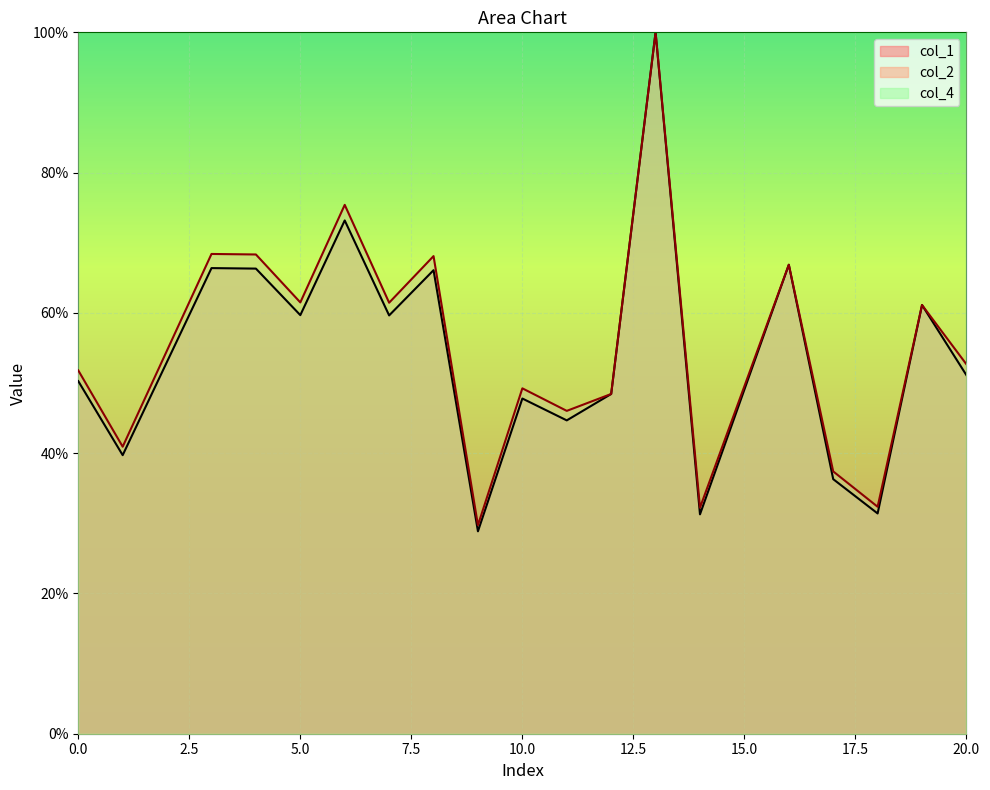

The value of col_1 at 14 is 31.3. True or false?

True